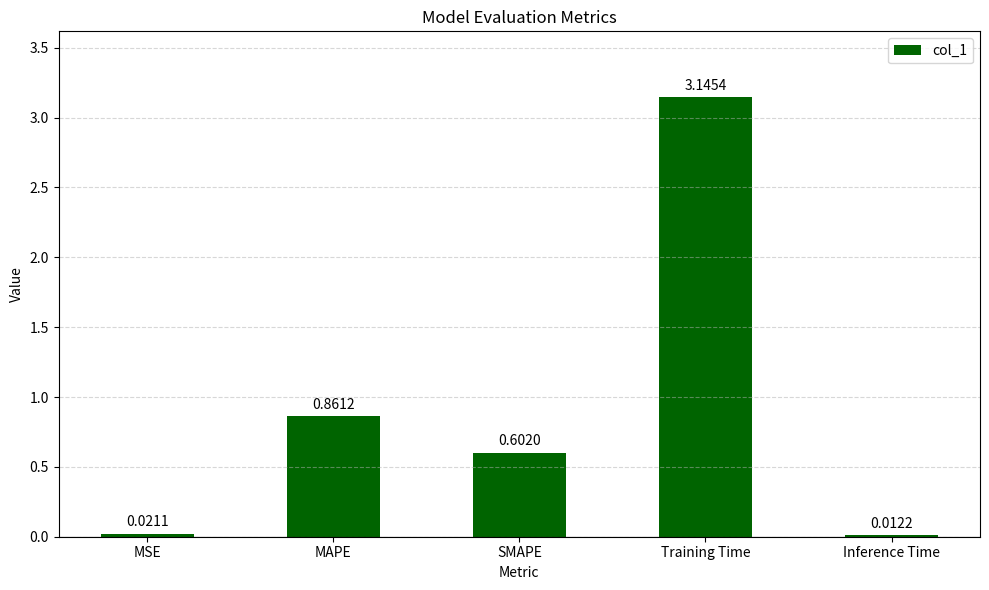

List the labels in order of value, largest first.

Training Time, MAPE, SMAPE, MSE, Inference Time